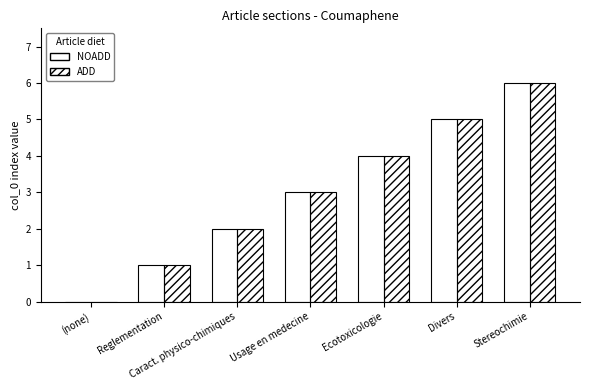

Reading left to right, what are all the values shown in this chart?

NOADD: 0	1	2	3	4	5	6
ADD: 0	1	2	3	4	5	6